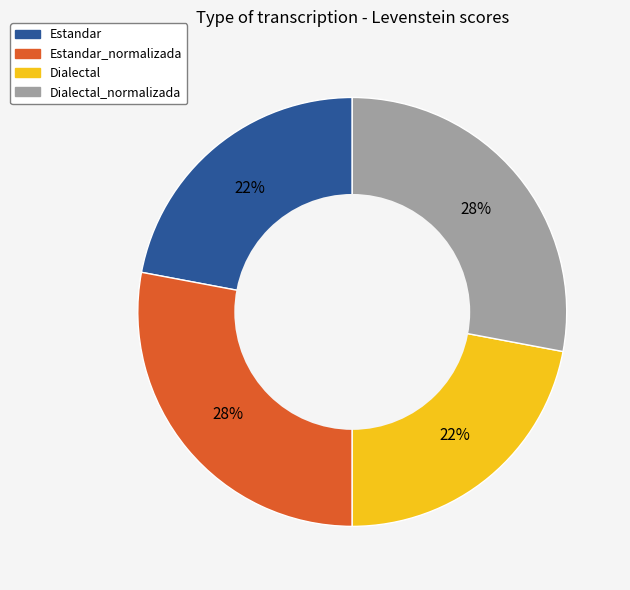

Is there a majority slice in this chart?

No